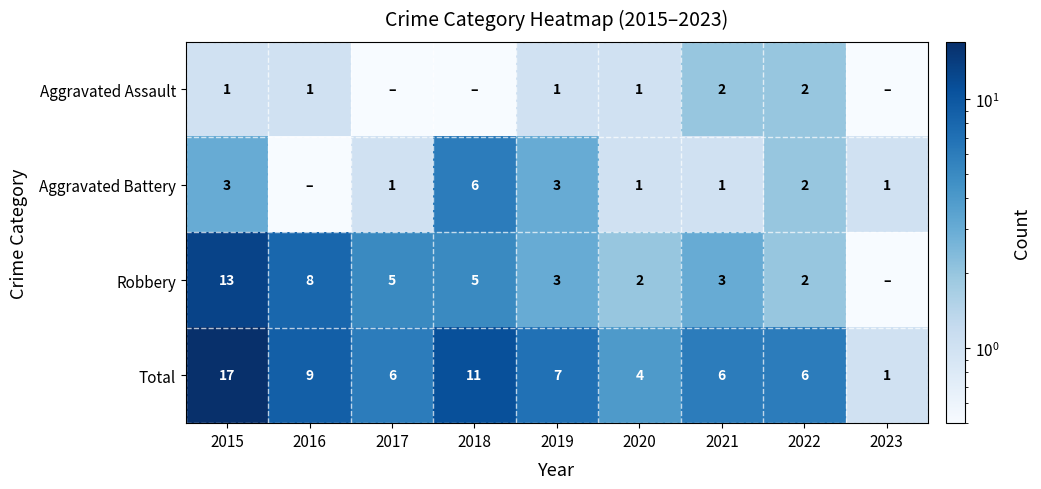

What is the difference between the Total values at 2019 and 2020?

3.0